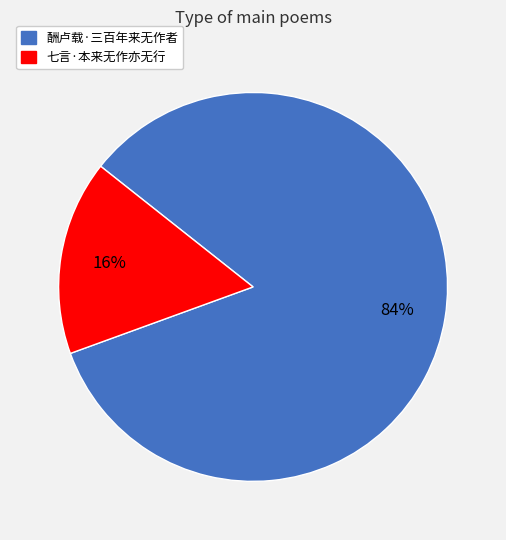

Which slice represents more than half of the pie?

酬卢载·三百年来无作者